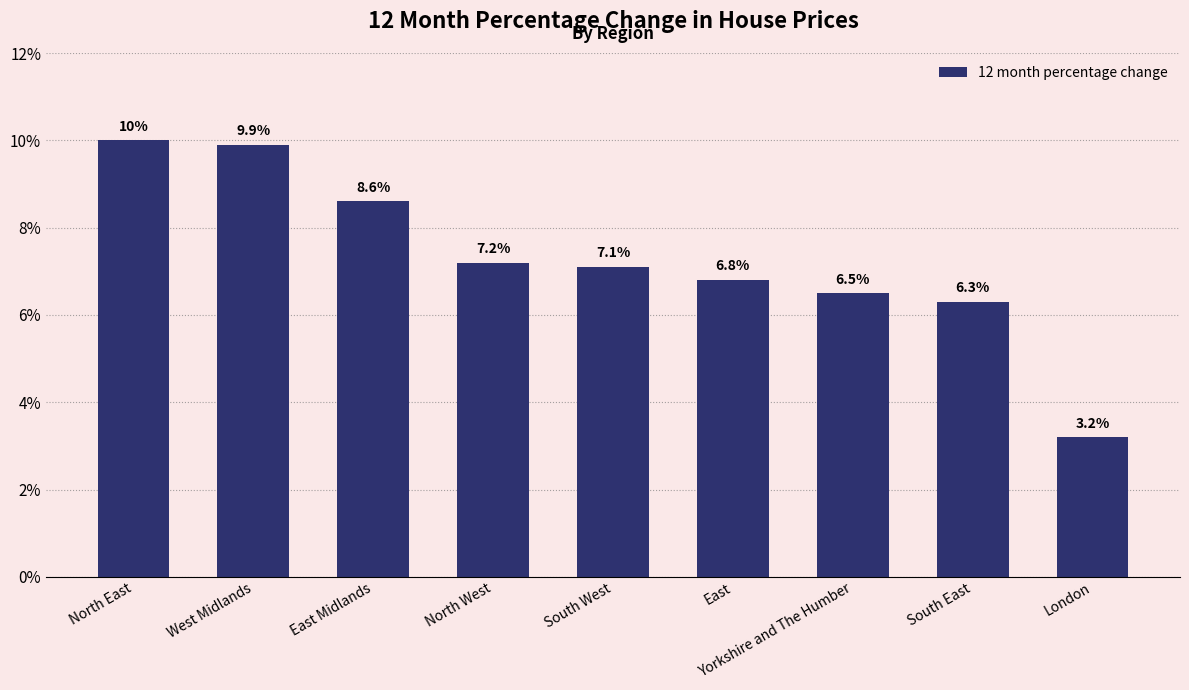

What is the label of the 1st bar from the left?

North East